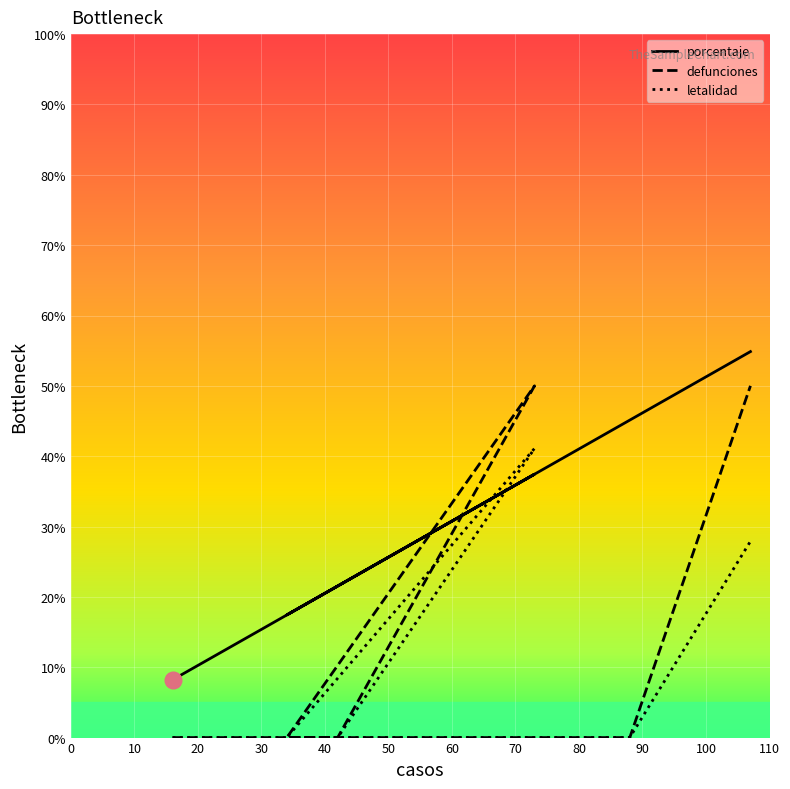

Which series has the largest total across all categories?

porcentaje